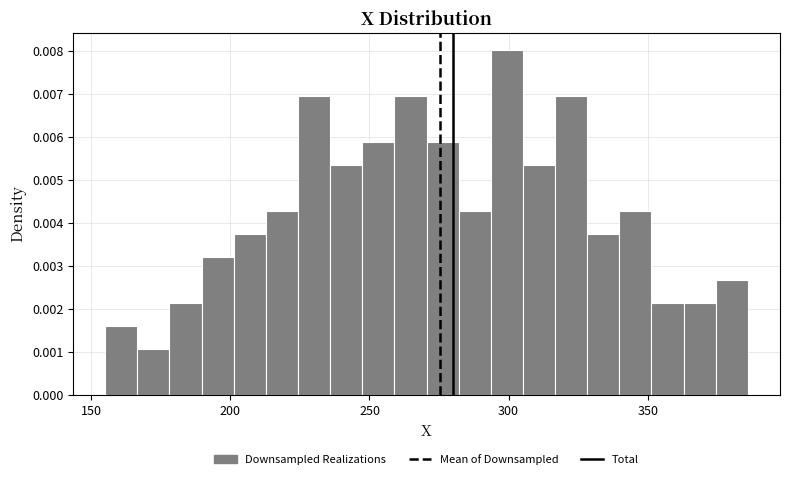

Read against the x-axis, roughly where is the centre of the tallest bar?

300